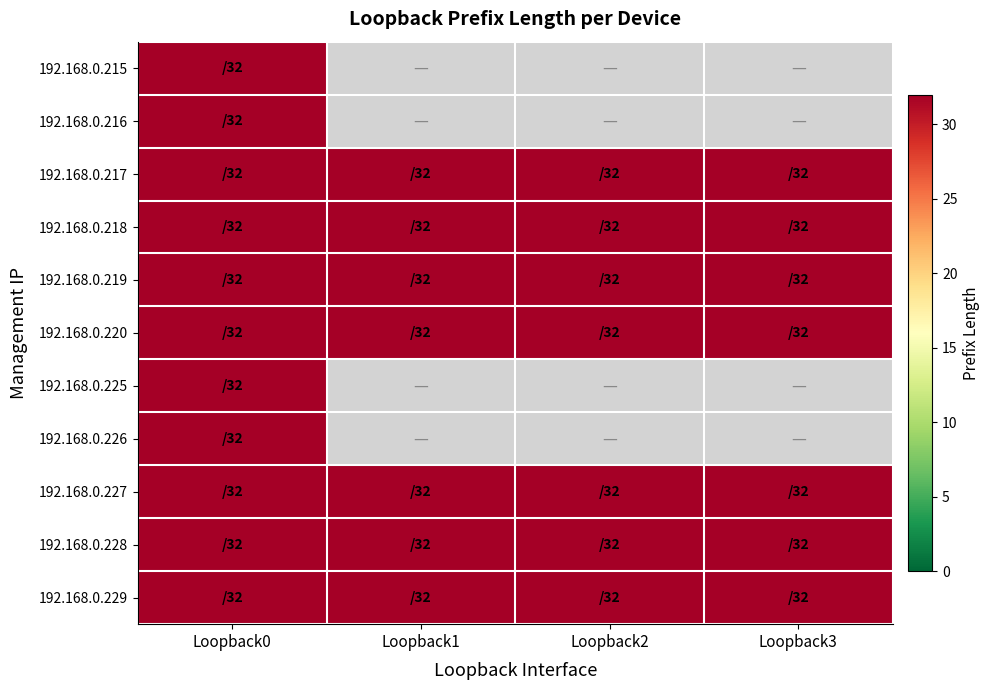

Which series has the largest total across all categories?

192.168.0.217